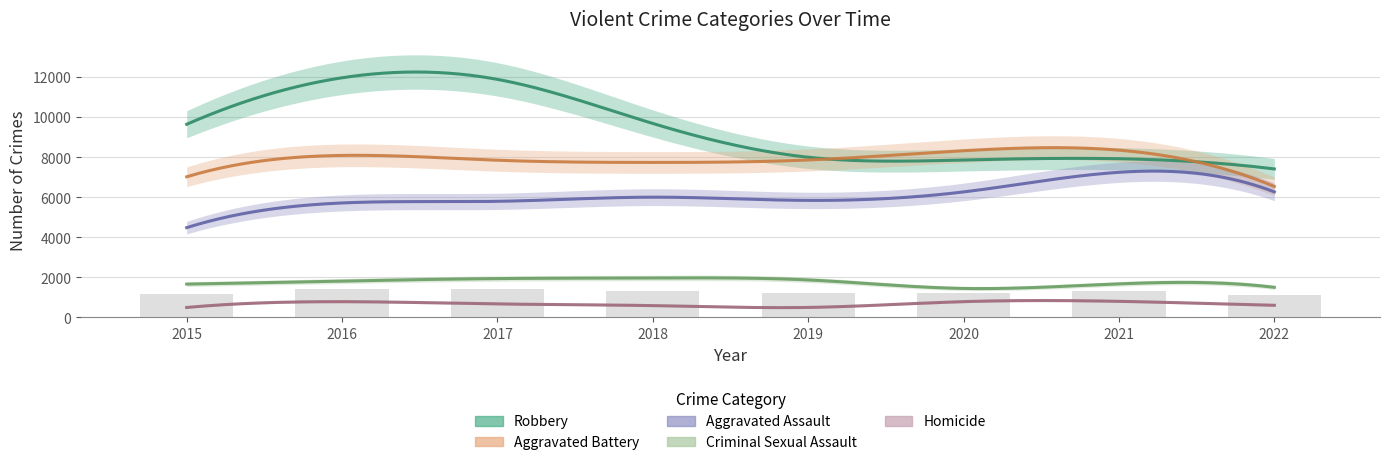

Which series has the widest spread of values?

Robbery